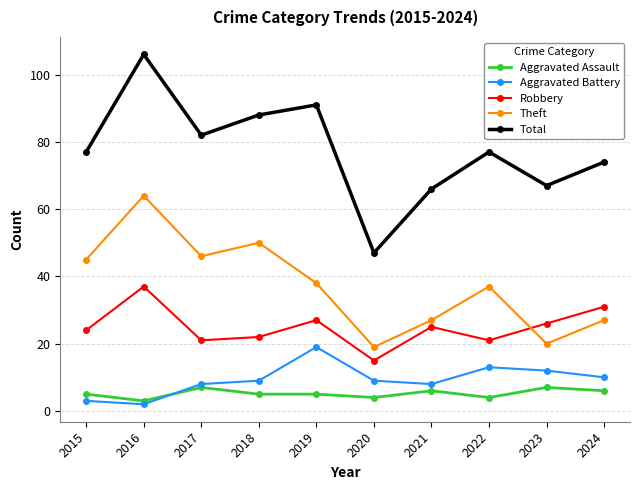

What is the difference between the second highest and second lowest values in the Total series?

25